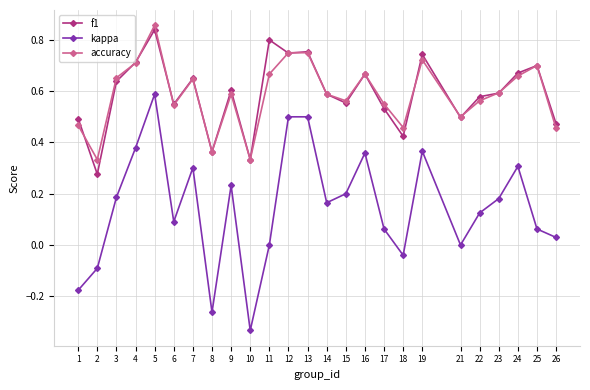

Count the number of data series in this chart.

3